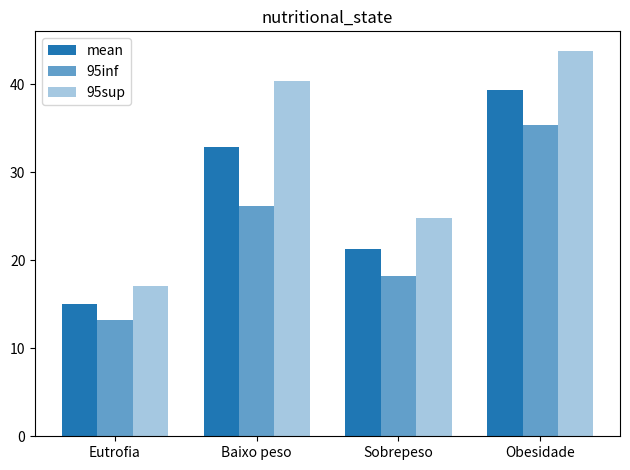

Which label corresponds to the smallest value in the chart?

Eutrofia